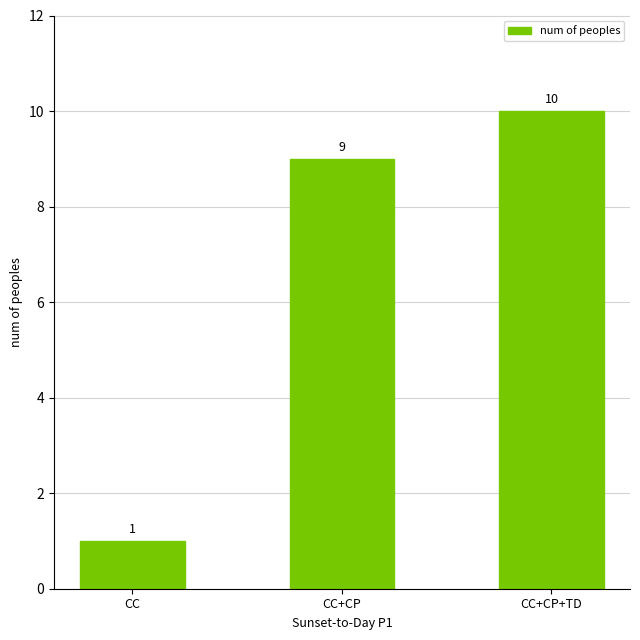

Reading right to left, list all the values displayed in this chart.

10	9	1